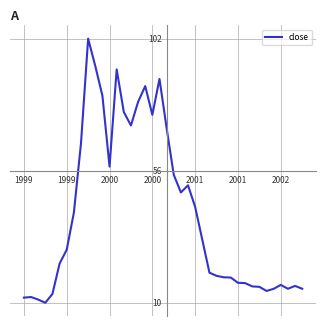

What is the maximum value shown in the chart?

102.0